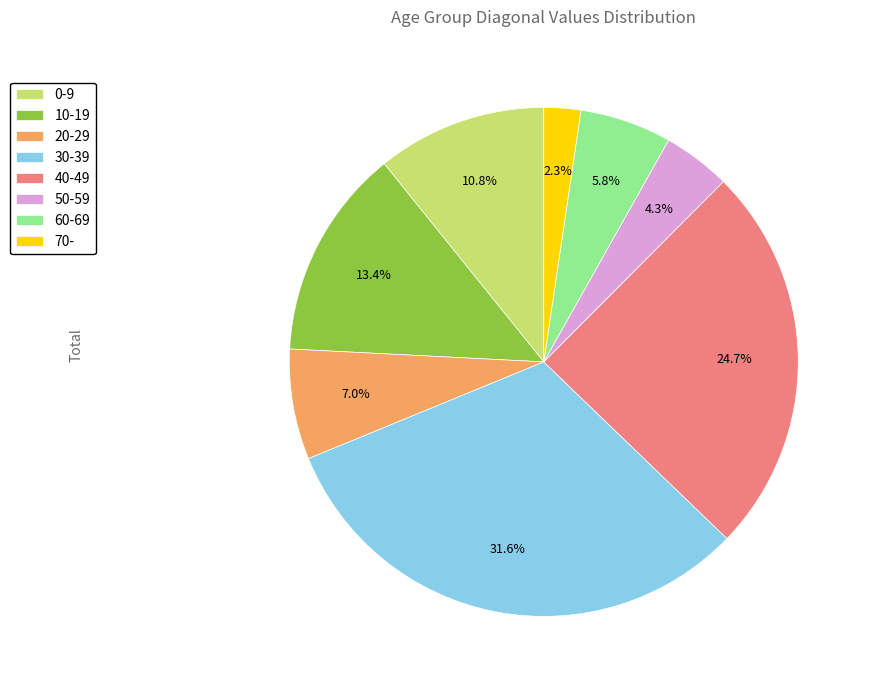

Is it true that 40-49 is 25% of the pie?

True